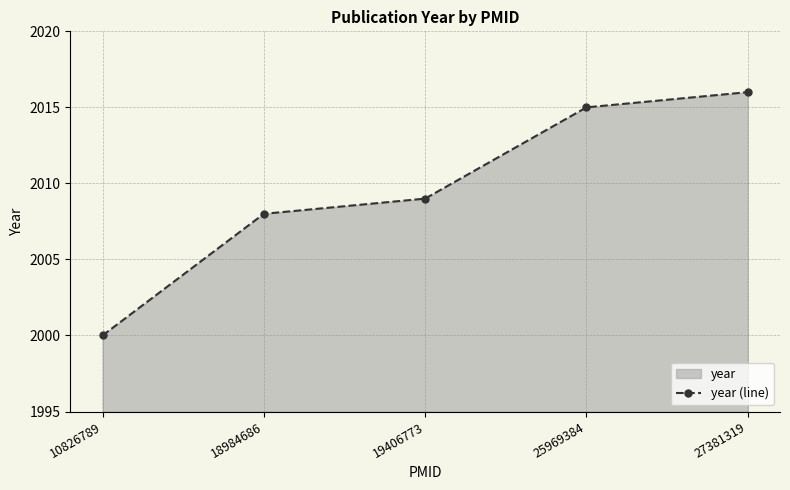

Reading left to right, transcribe all the data shown in this chart.

2000	2008	2009	2015	2016